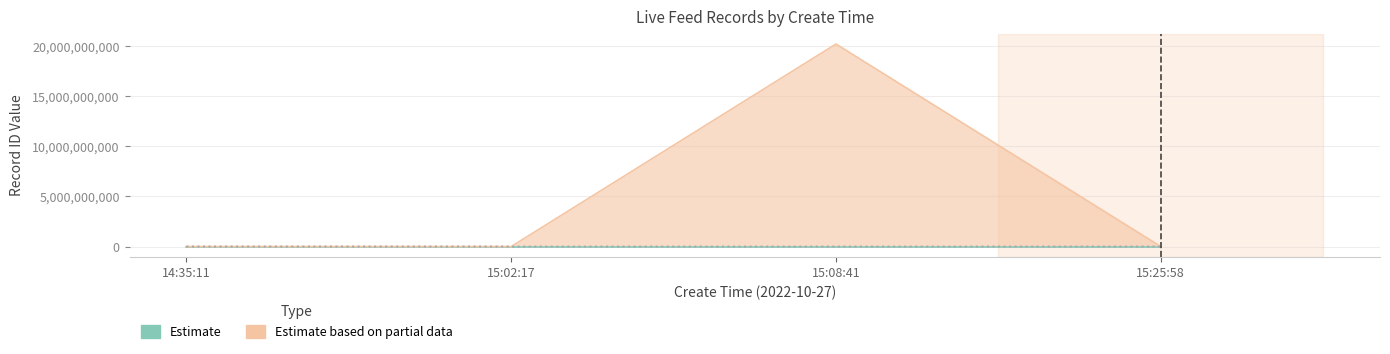

What is the difference between the maximum and minimum values in the source_content_id series?

20221027150.9